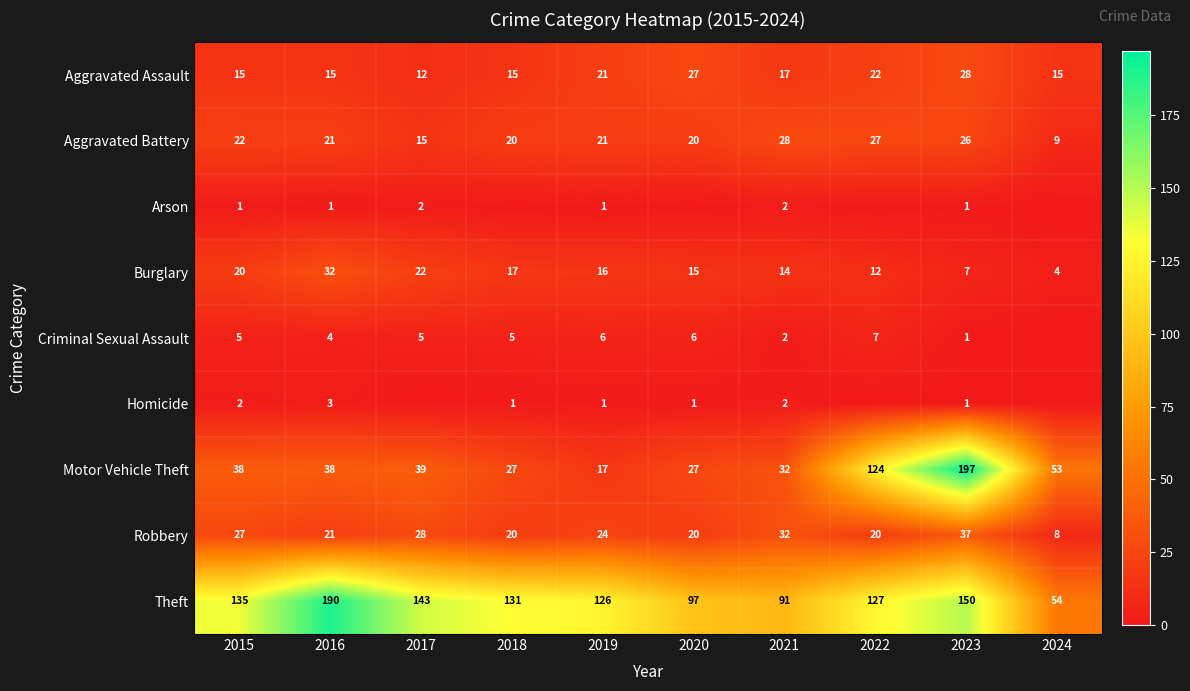

What is the total value across all series at 2015?

265